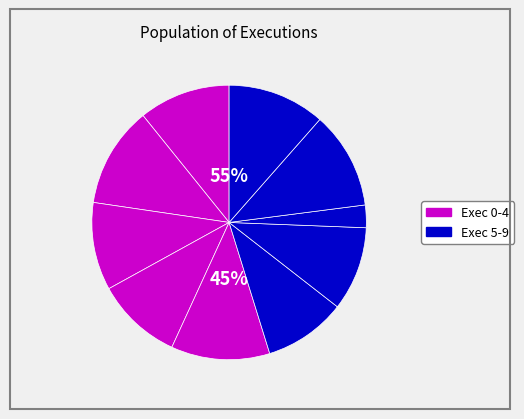

What percentage is NOT represented by 9?

88.5%